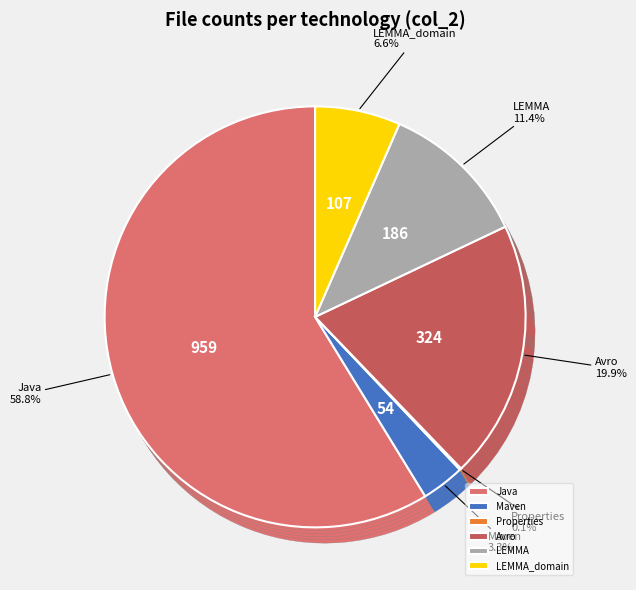

What is the majority slice?

Java